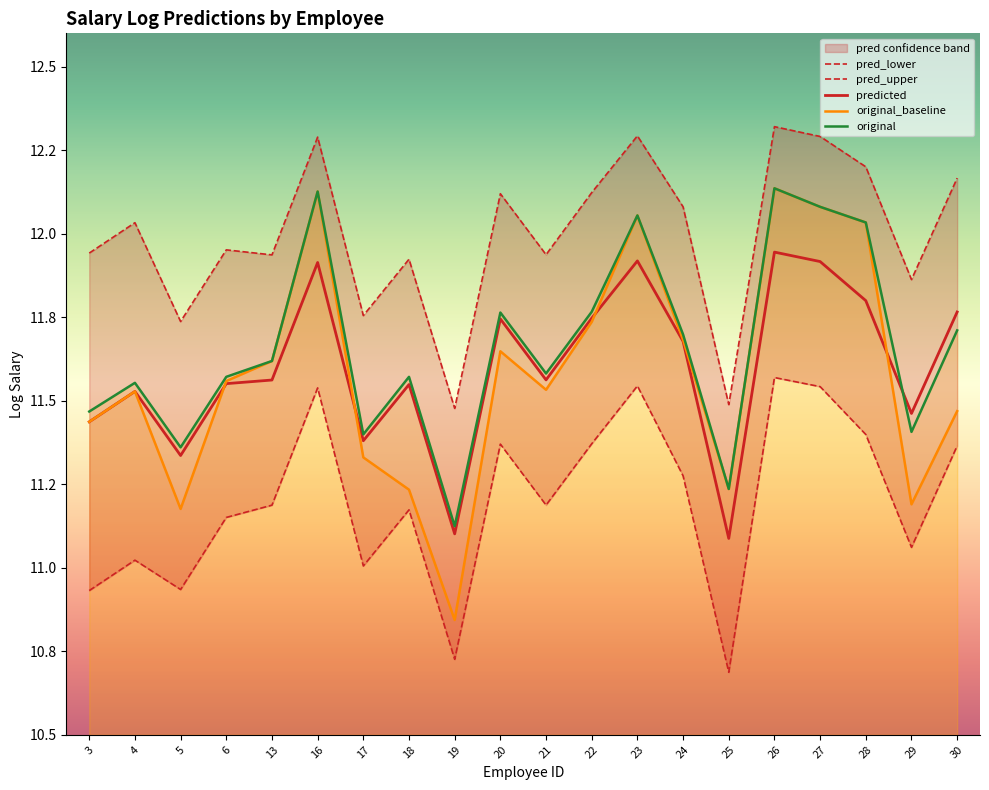

Read the original_baseline value at 25.

11.2